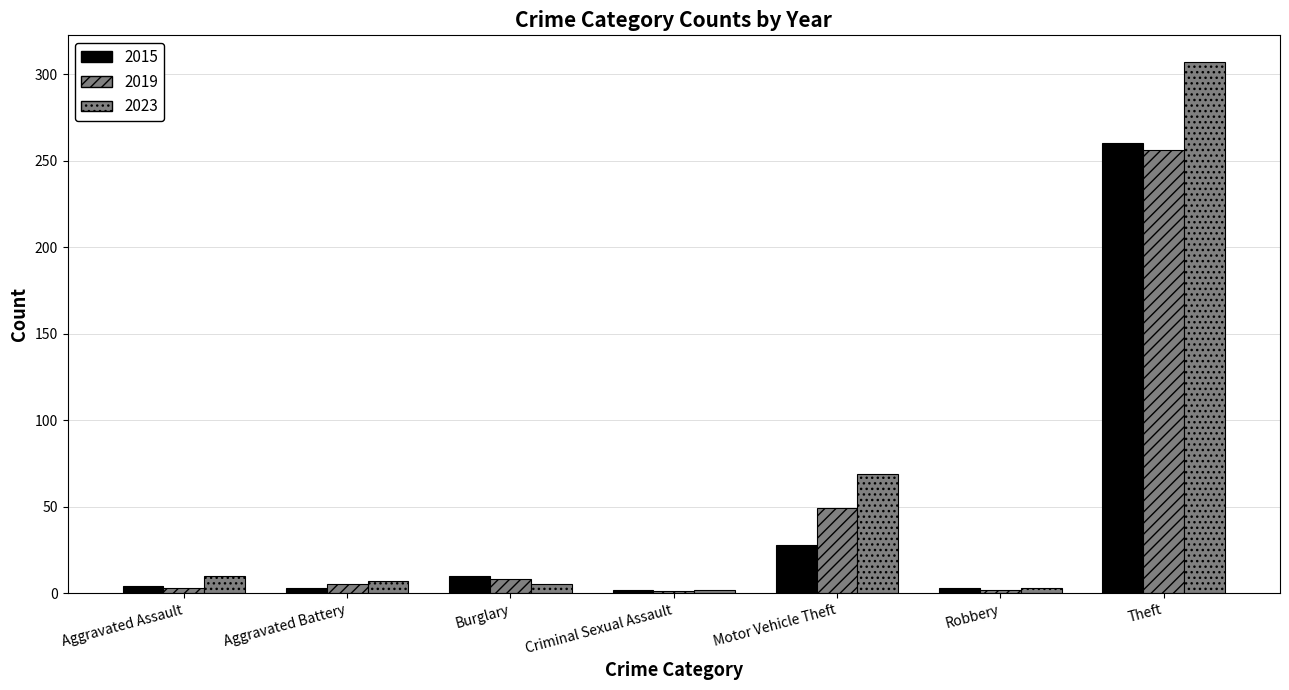

Are the bars grouped side by side (vs. stacked)?

Yes